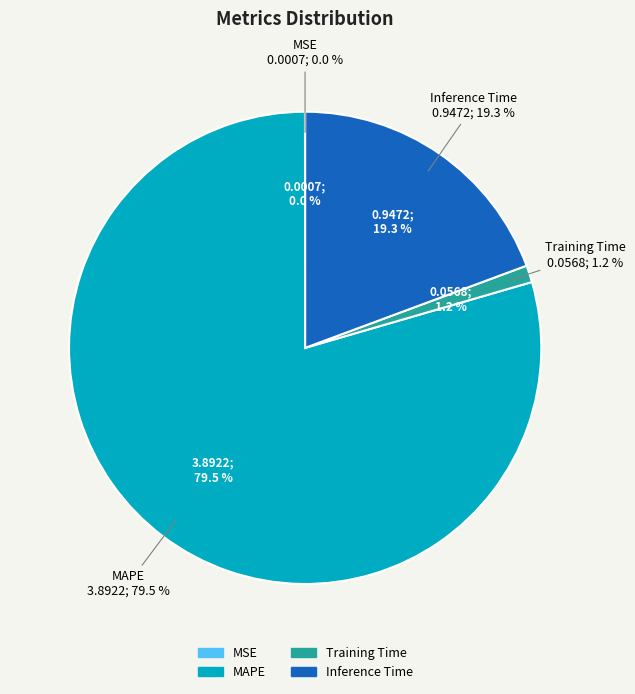

What percentage is the MAPE slice, to the nearest percent?

79%